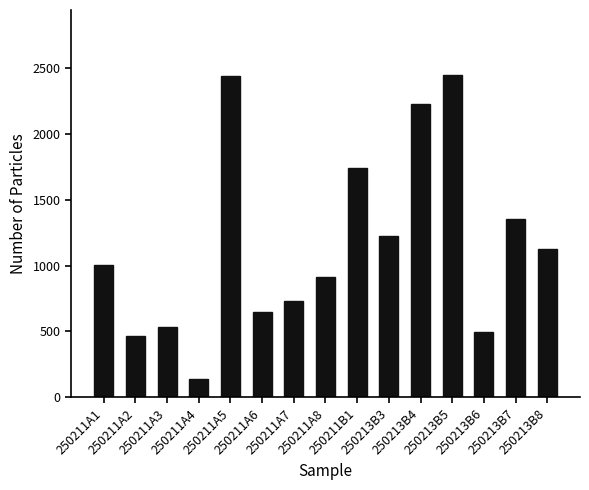

The value at 250211A7 is 399.6. True or false?

False